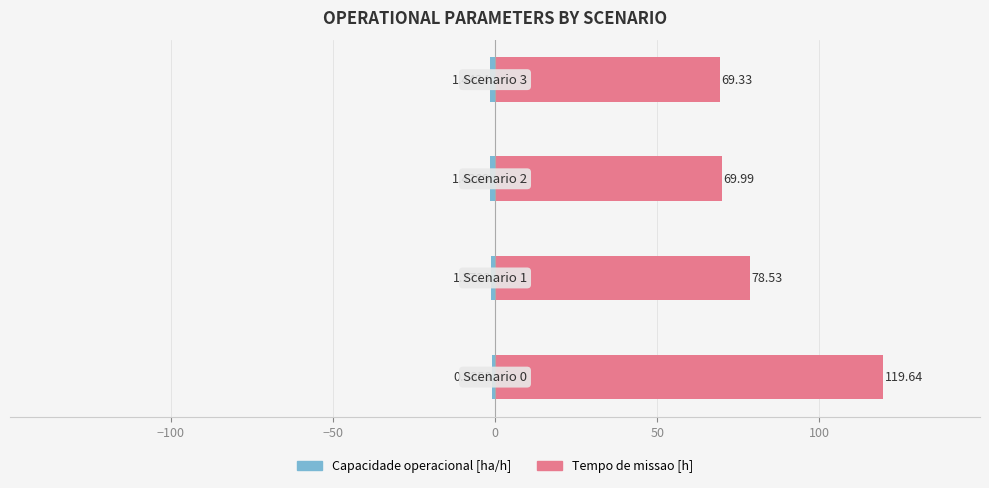

What is the lowest value of the Capacidade operacional [ha/h] series?

-1.4